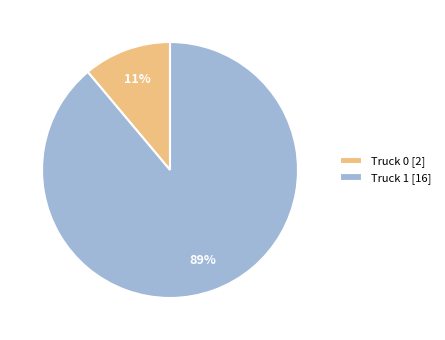

Which slice is the smallest?

Truck 0